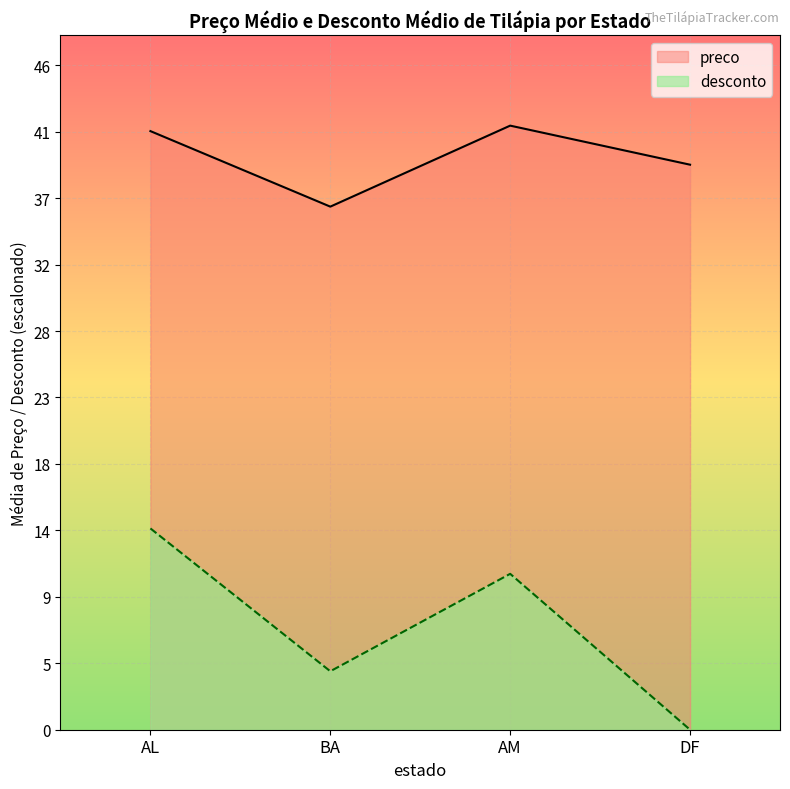

Is the value of preco at BA greater than the value of desconto at AM?

Yes